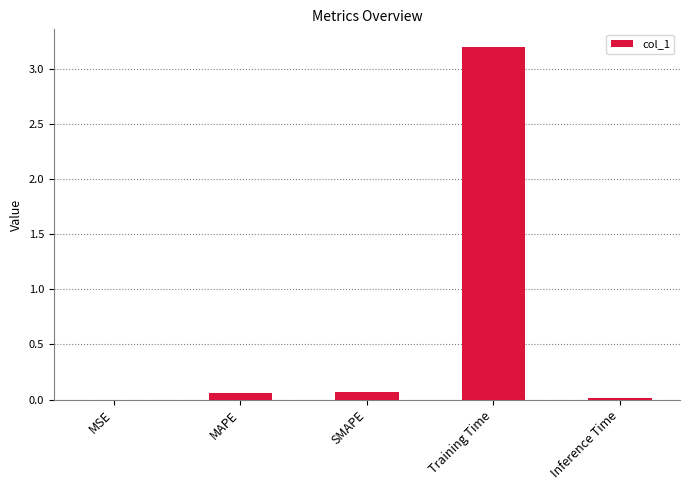

At which category does the chart reach its peak across all series?

Training Time